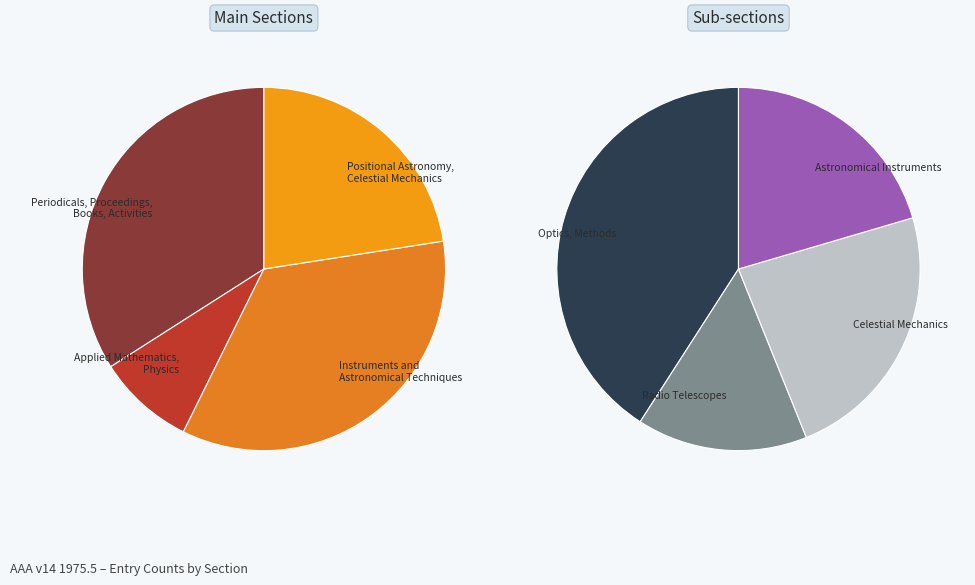

Does any single category account for the majority?

No